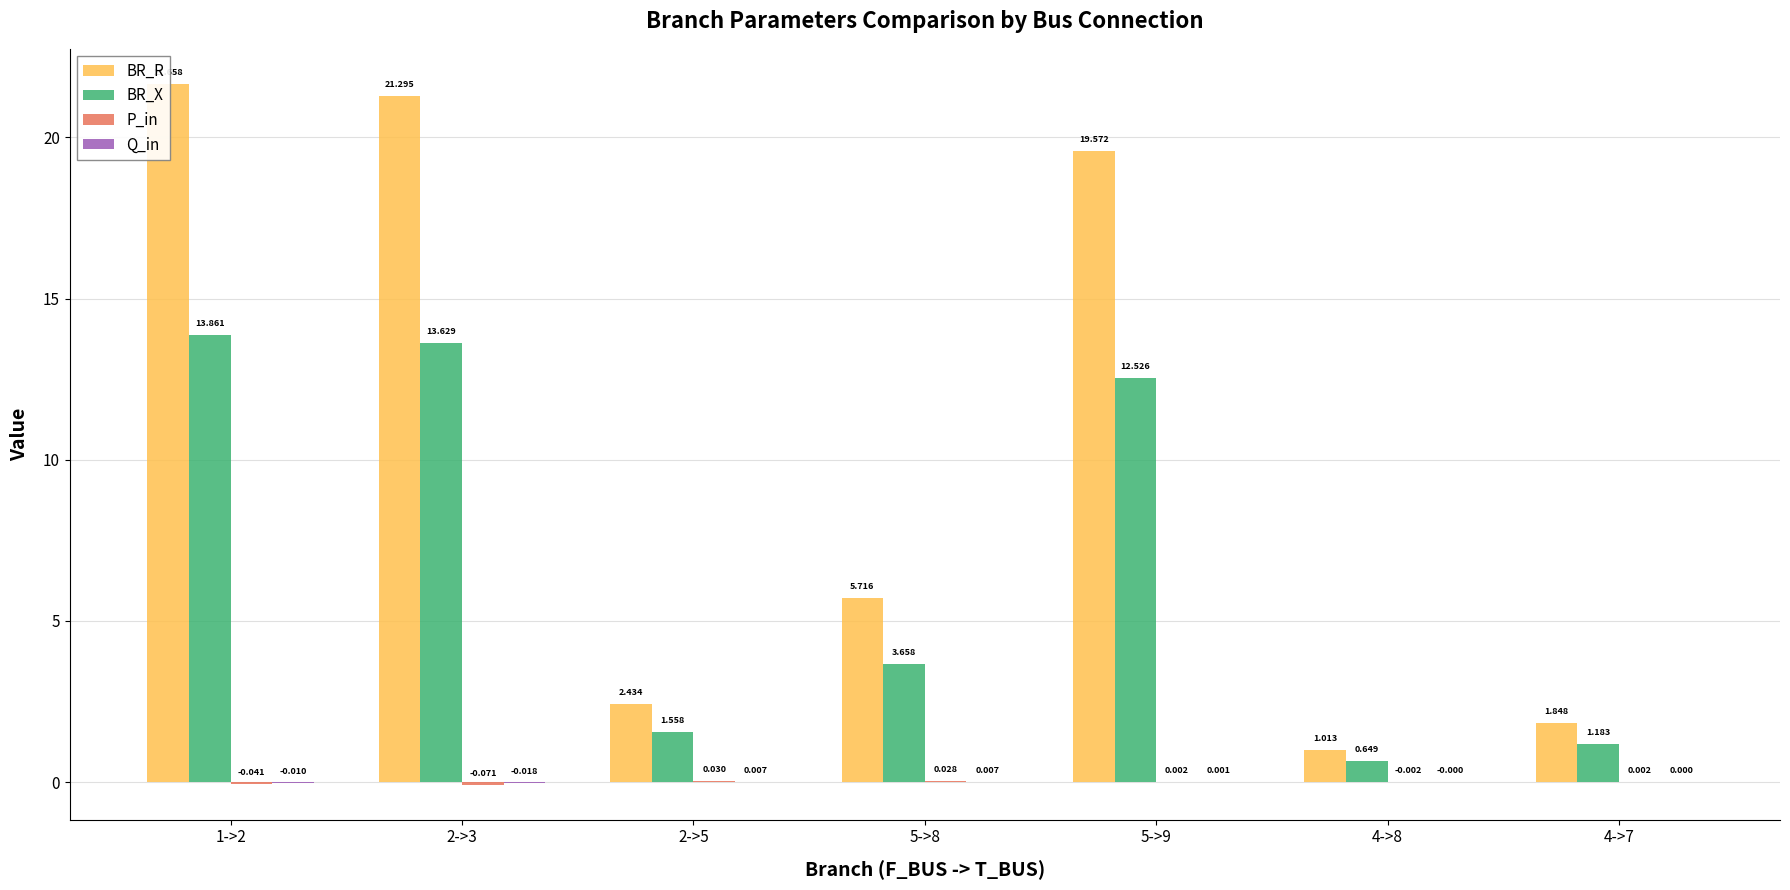

How many series are shown in this chart?

4